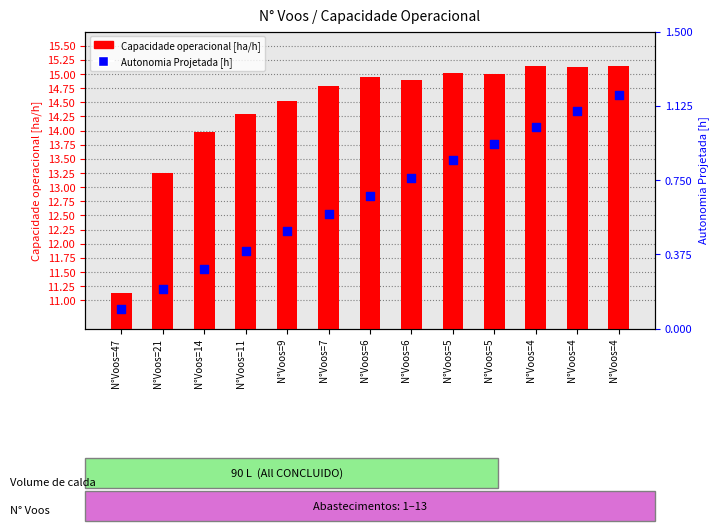

At which category is the sum across all series the highest?

N°Voos=4